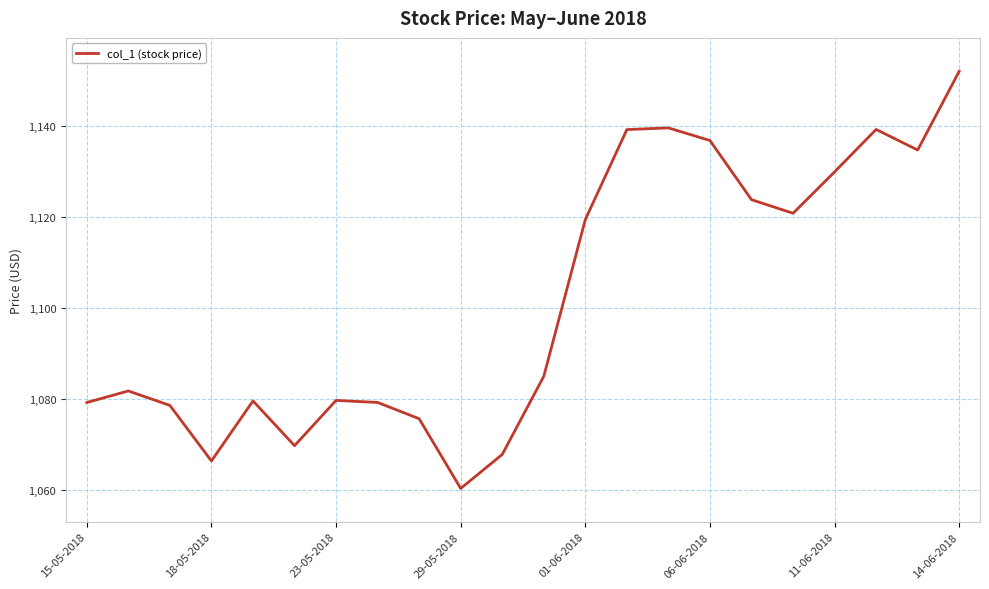

What is the minimum value shown in the chart?

1060.3